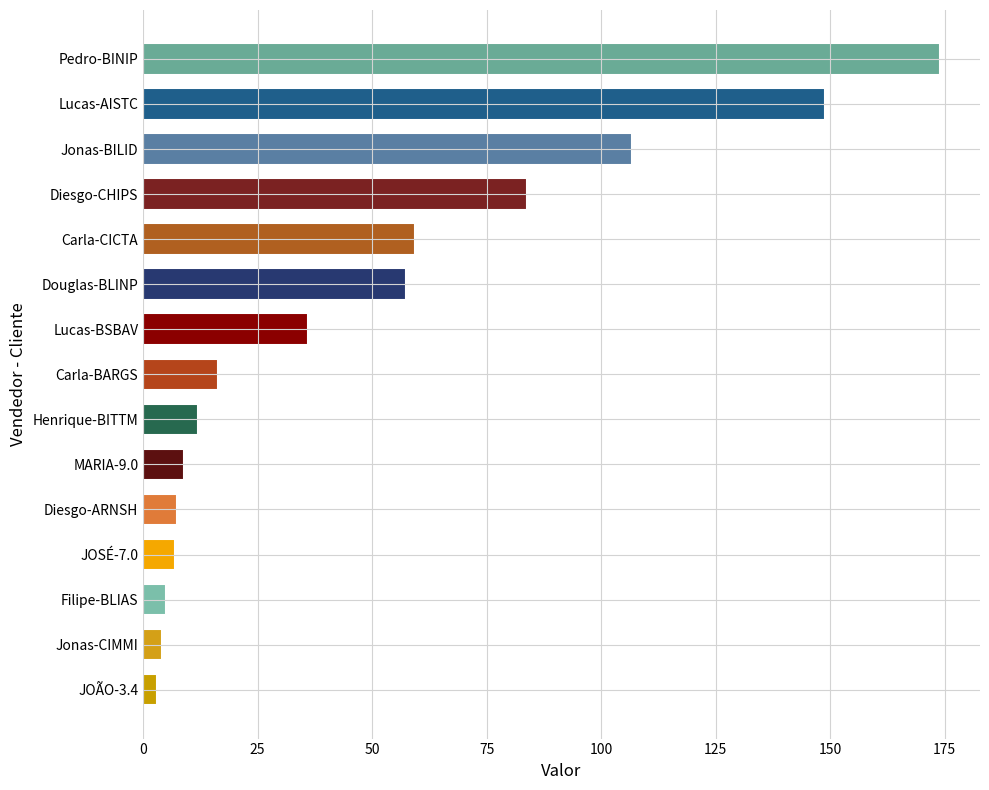

Which category has the highest value across all series?

Pedro-BINIP